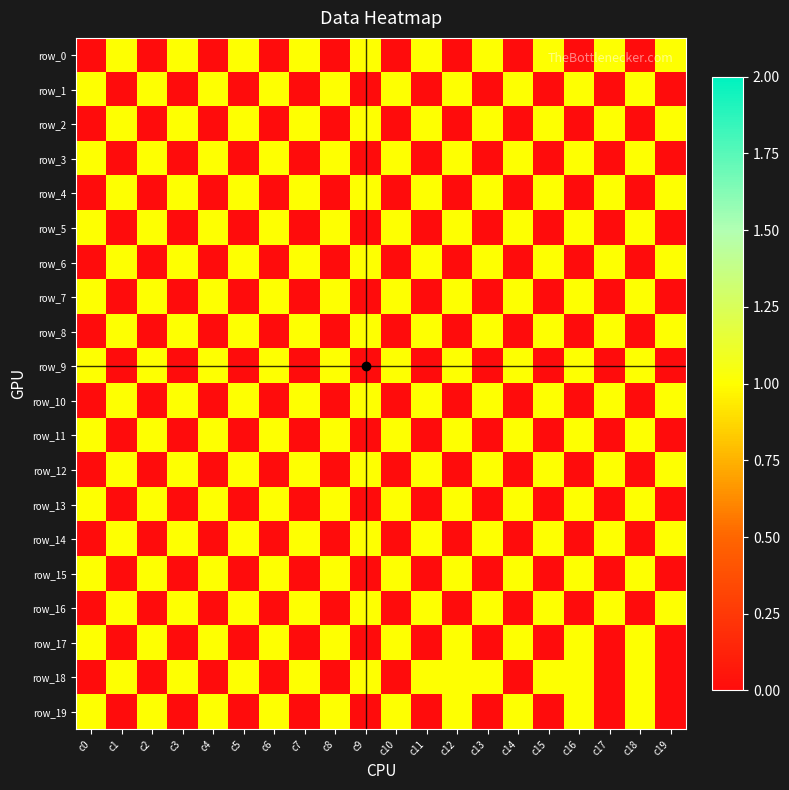

The row_11 series shows 1 at c11. True or false?

False